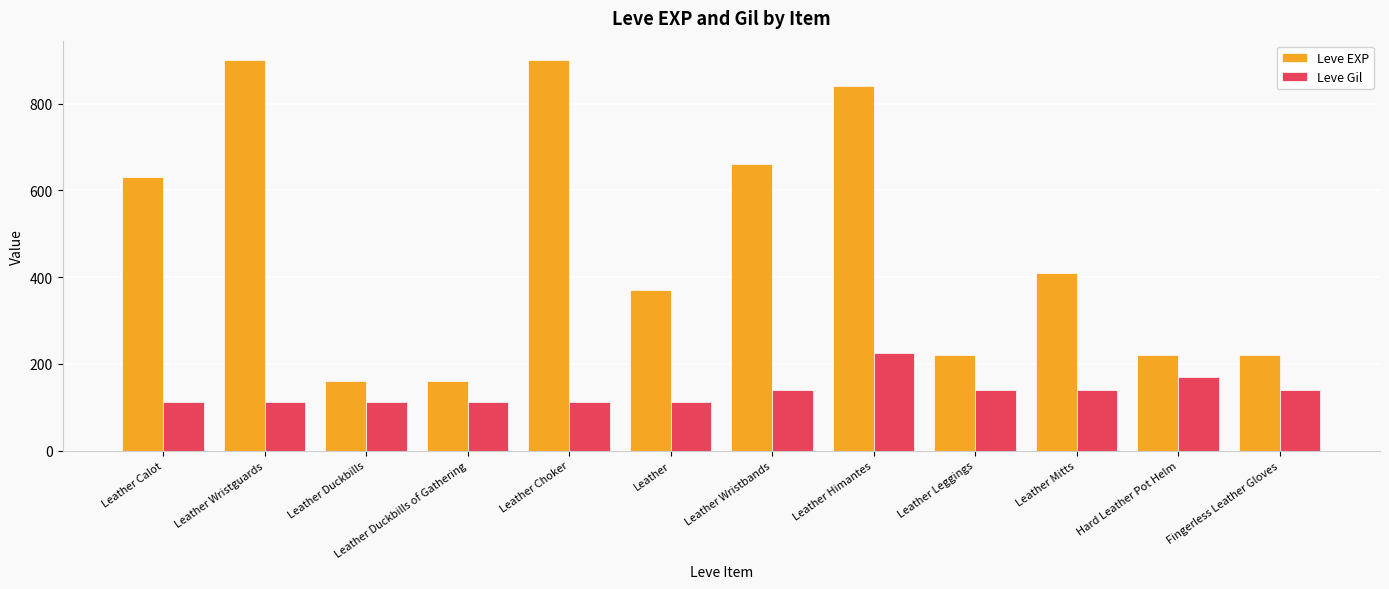

What is the label of the 10th bar from the left?

Leather Mitts